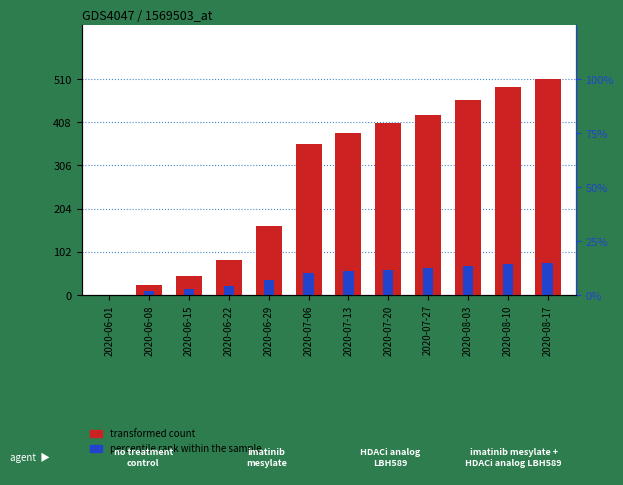

What position from the left is 2020-08-03?

10